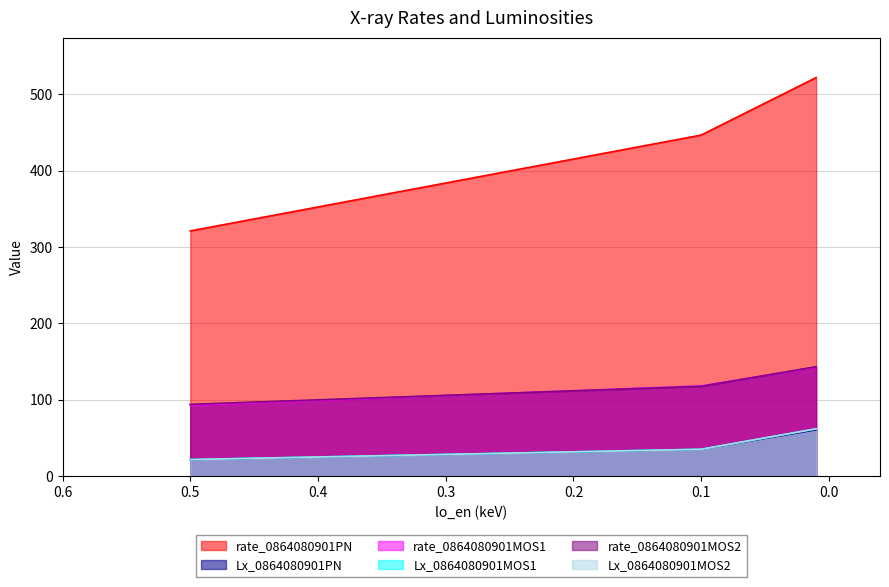

Which series changed the most between 0.5 and 0.01?

rate_0864080901PN